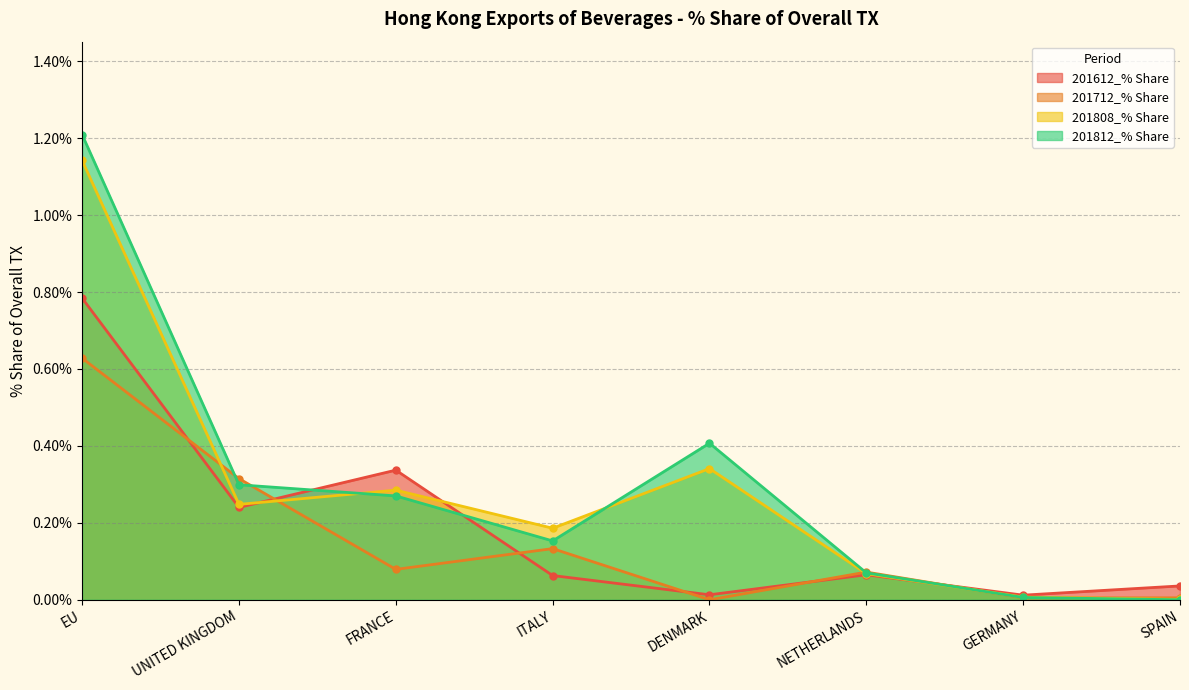

How many interior local peaks does the 201808_% Share series have?

2